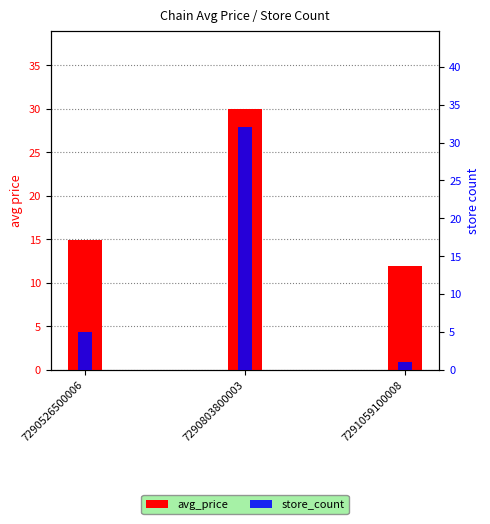

What is the minimum value for avg_price?

11.9